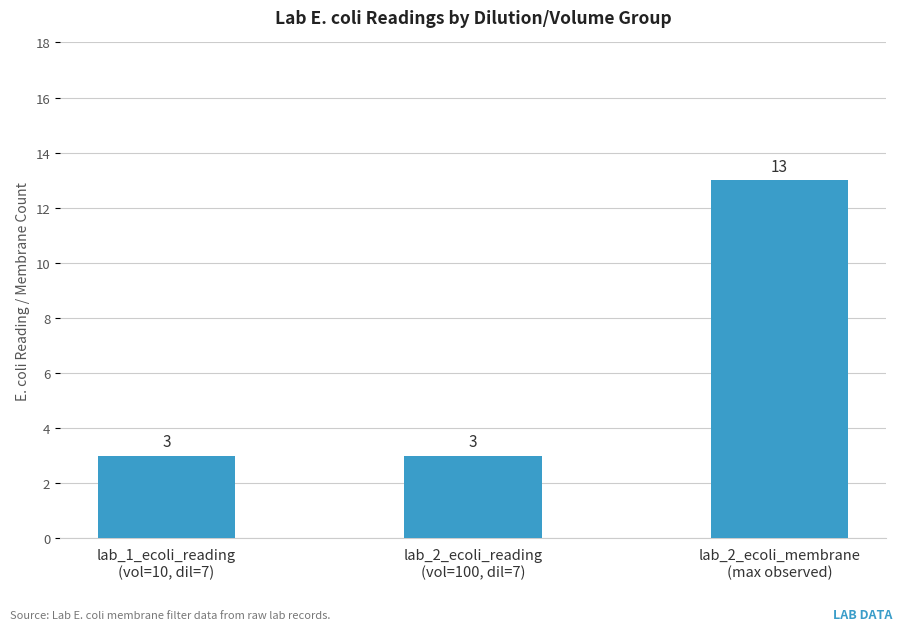

Count the number of data series in this chart.

1